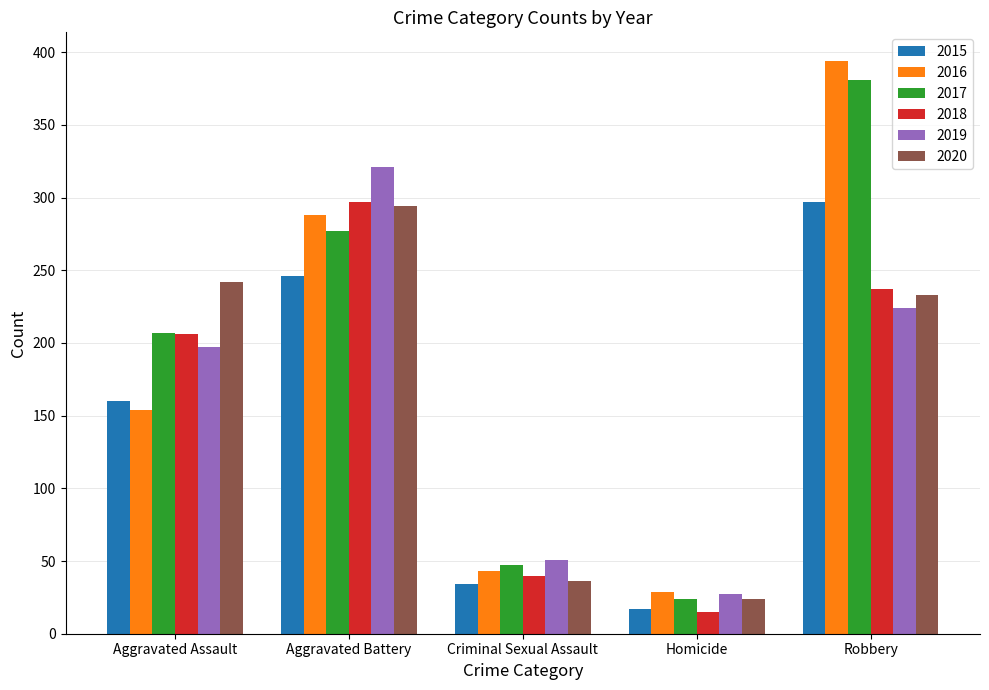

What are all the series names shown in the legend?

2015, 2016, 2017, 2018, 2019, 2020